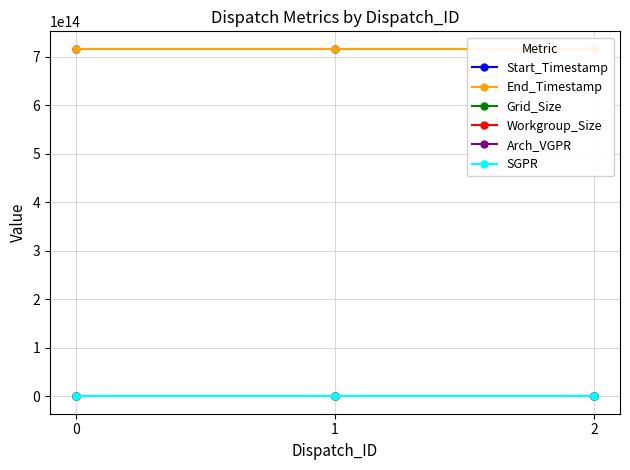

What is the value of the SGPR point at the 3rd from the left?

16